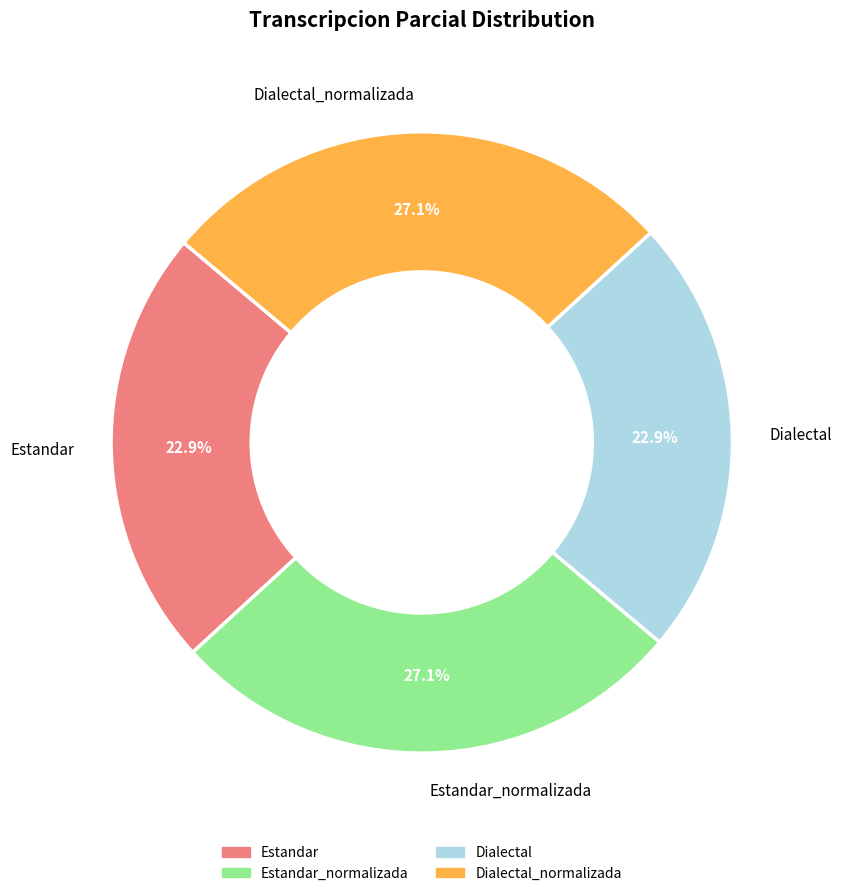

What percentage is the Dialectal_normalizada slice, to the nearest percent?

27%